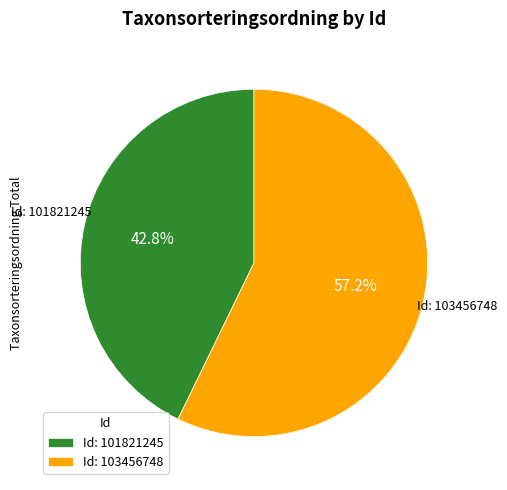

How many slices are in this pie chart?

2